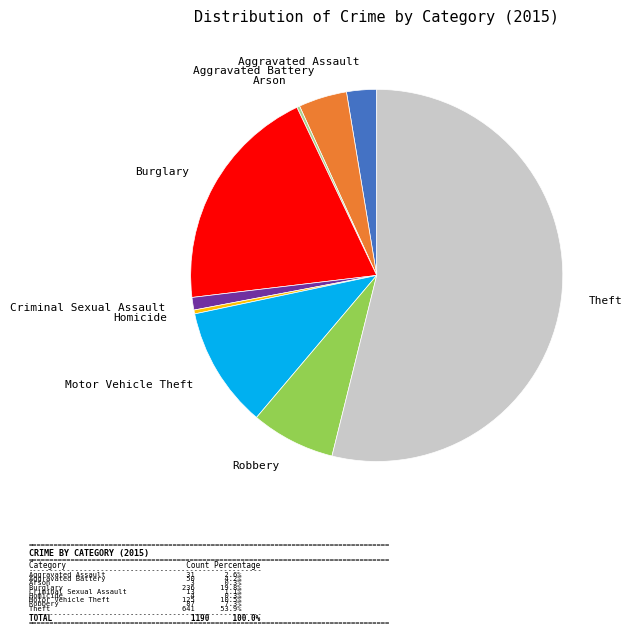

Is there a majority slice in this chart?

Yes